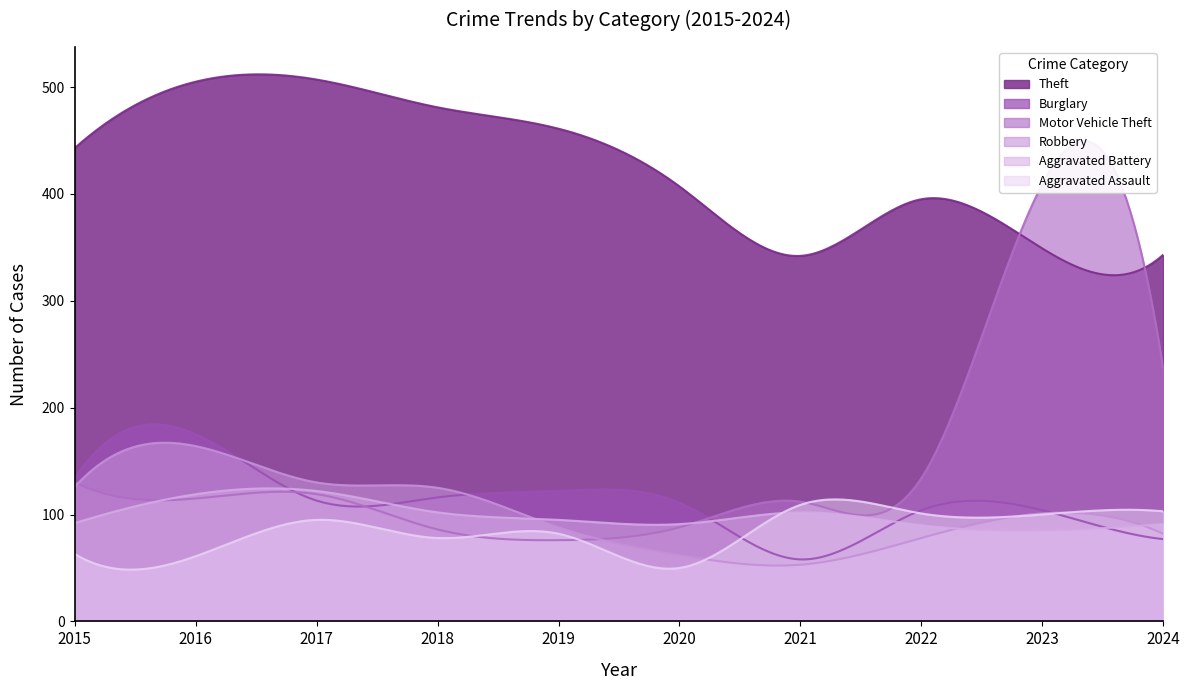

Read the Motor Vehicle Theft value at 2021, to the nearest 50.

100